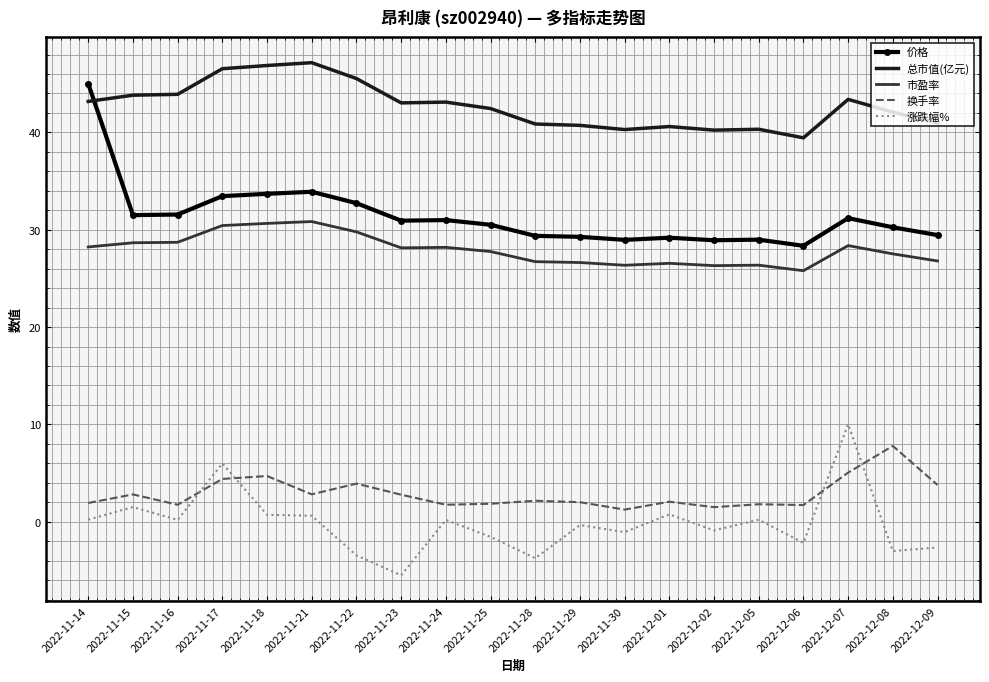

Is it true that 涨跌幅% equals 6.0 at 2022-11-17?

True